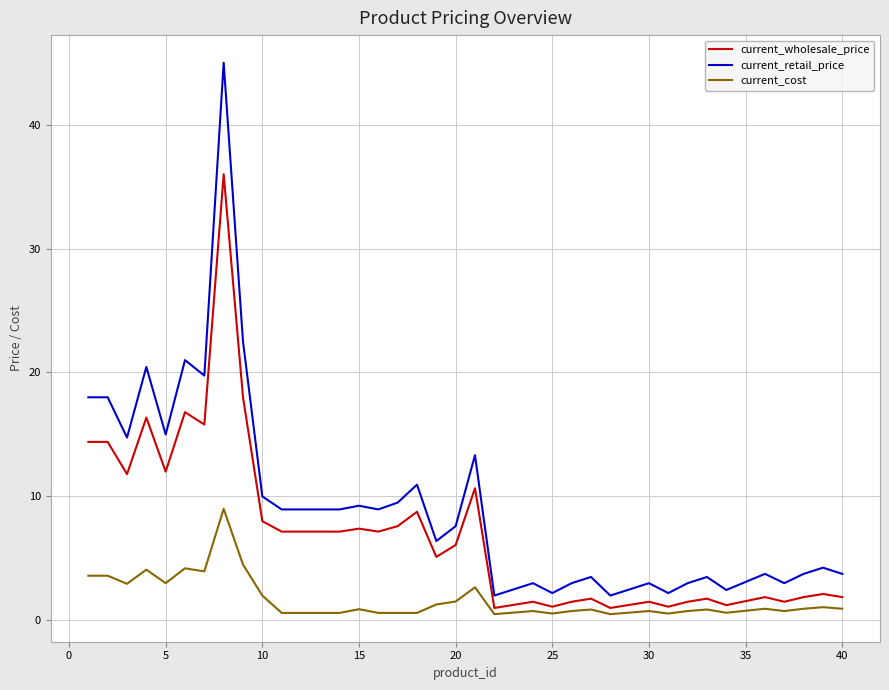

What is the difference between the maximum and minimum values in the current_cost series?

8.5